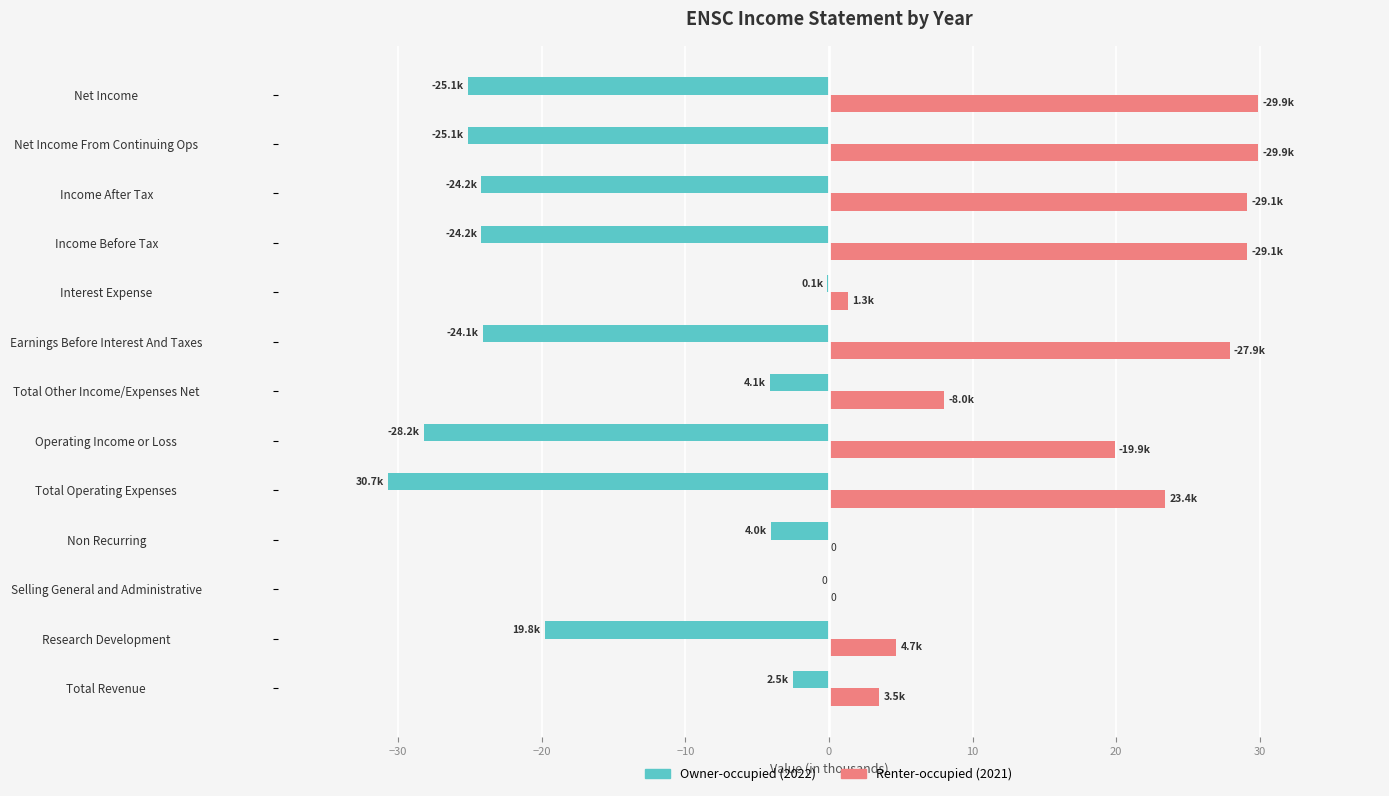

What is the sum of all Renter-occupied (2021) values?

206.7